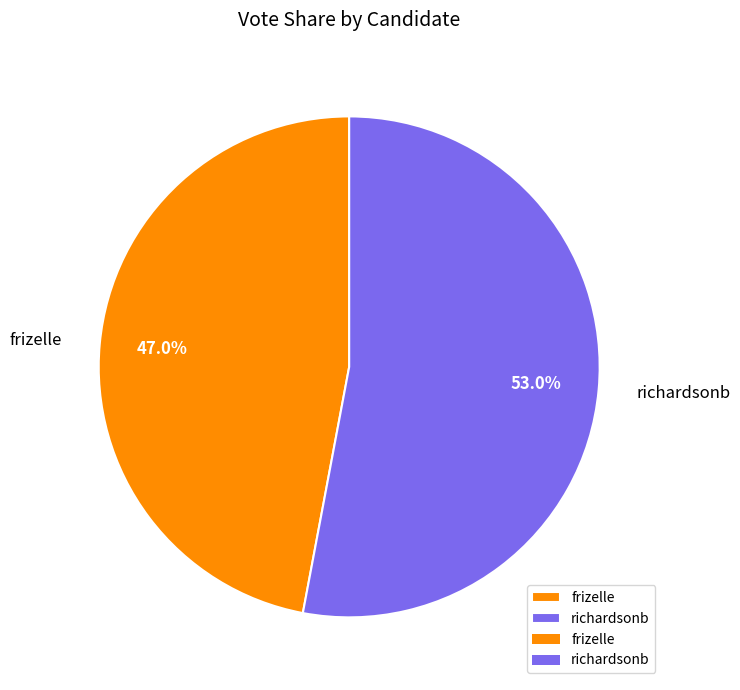

The frizelle slice represents 47% of the pie. True or false?

True